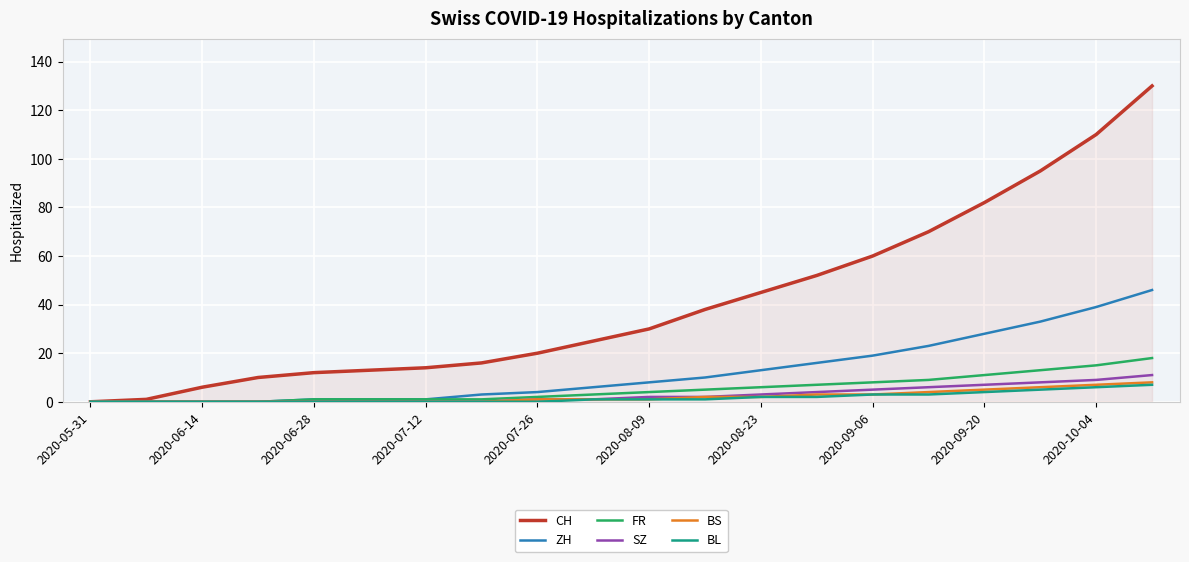

What are all the series names shown in the legend?

CH, ZH, FR, SZ, BS, BL